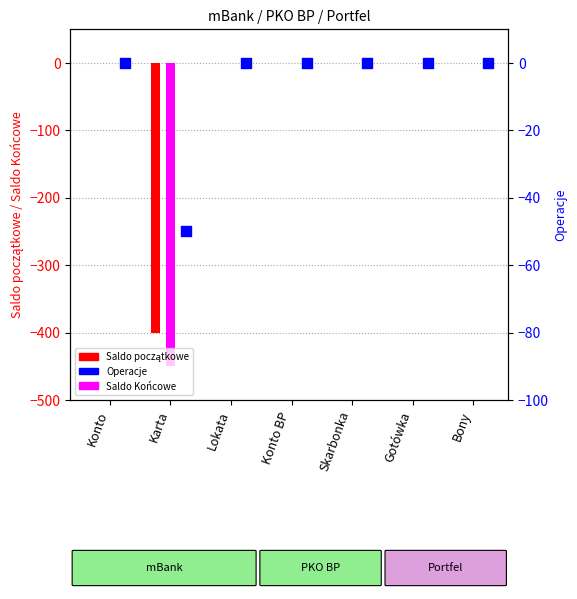

At which category is the sum across all series the highest?

Konto